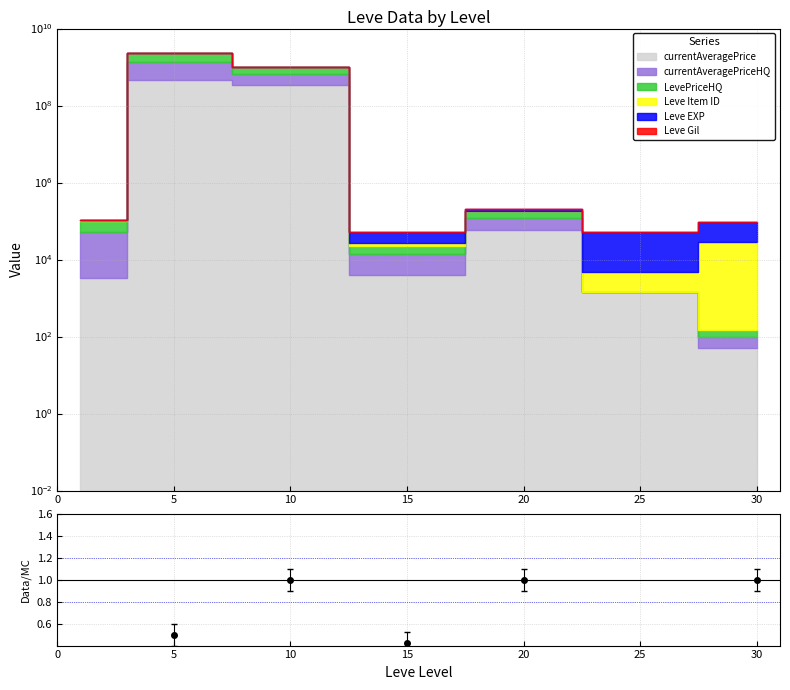

At which category does the data reach its first local valley?

15